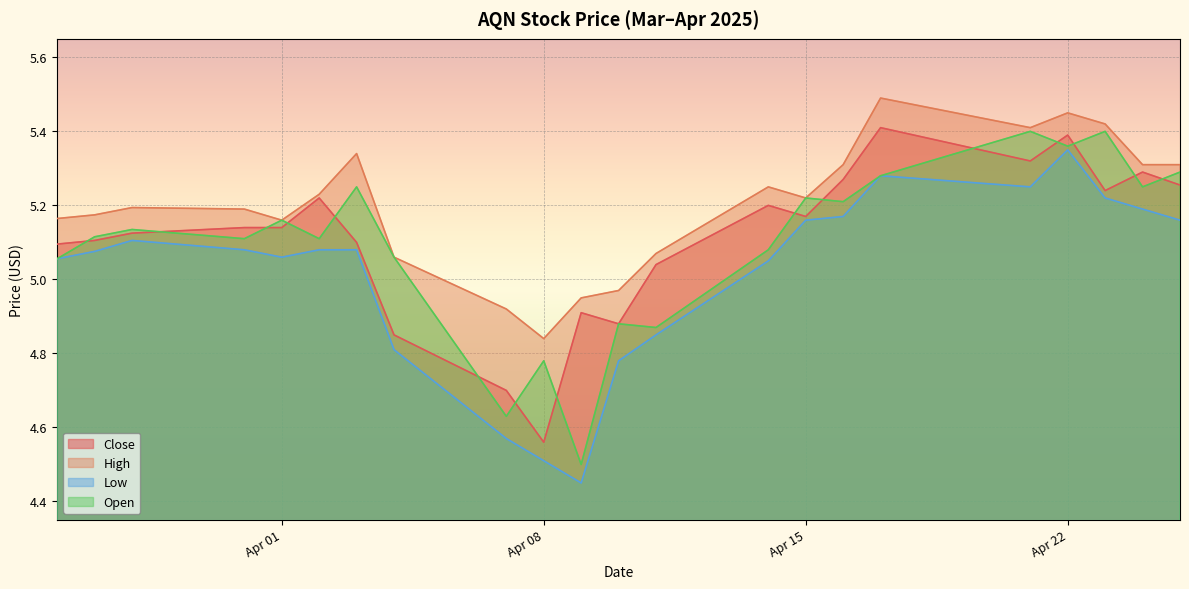

How many distinct data groups are displayed?

4